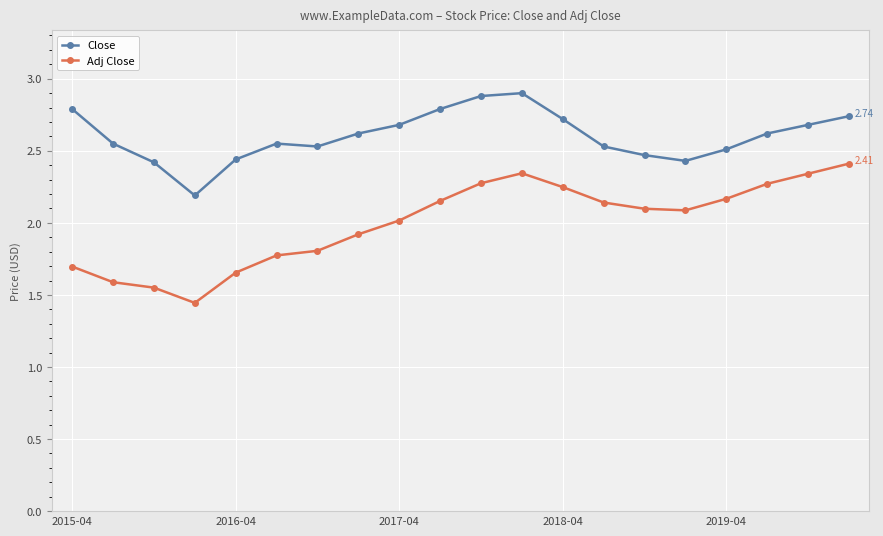

Does the chart have visible grid lines?

Yes